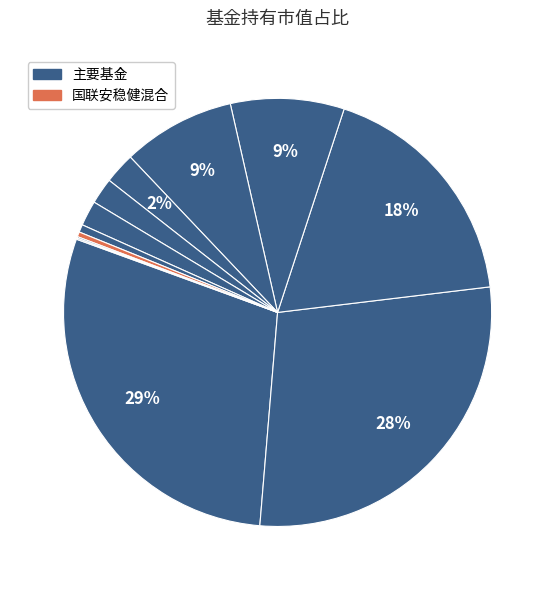

Is there a majority slice in this chart?

No